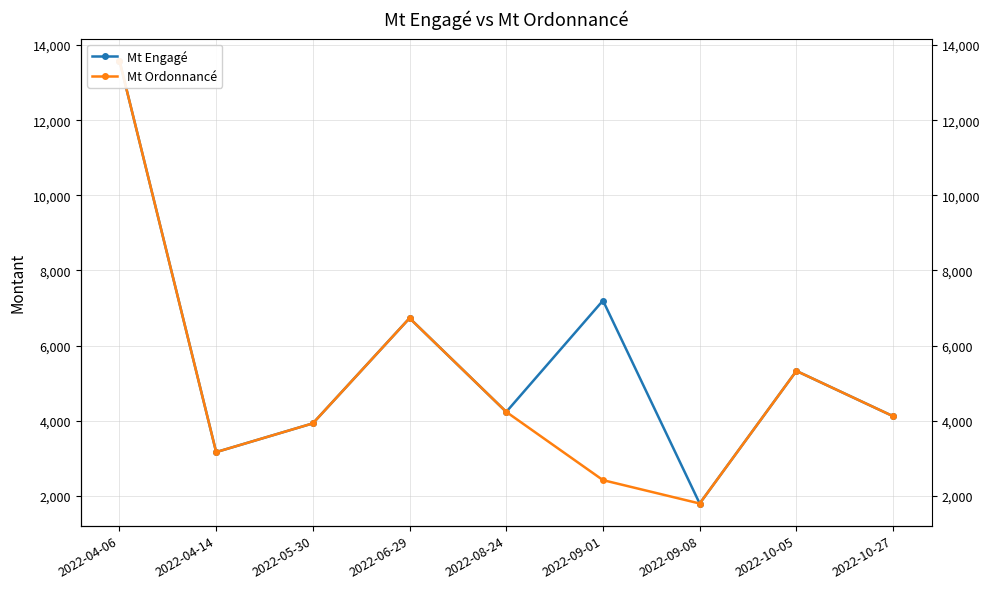

How many interior local peaks does the Mt Engagé series have?

3